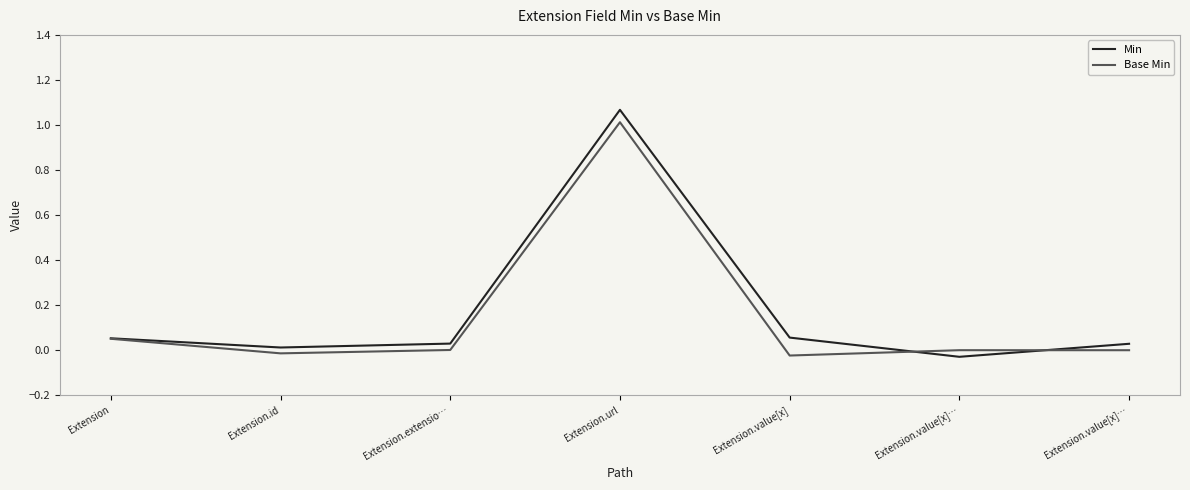

How many data points in Min are less than 0?

1